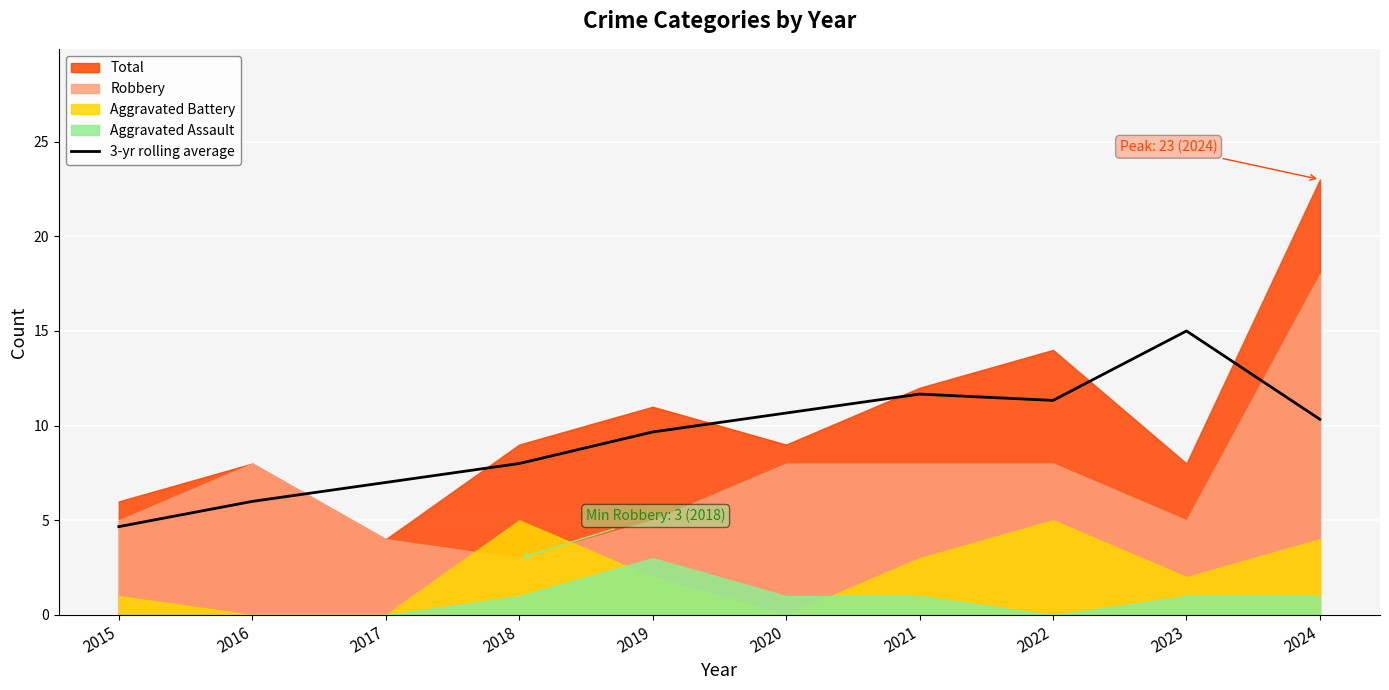

True or false: the data shows 10.7 at 2020.

True